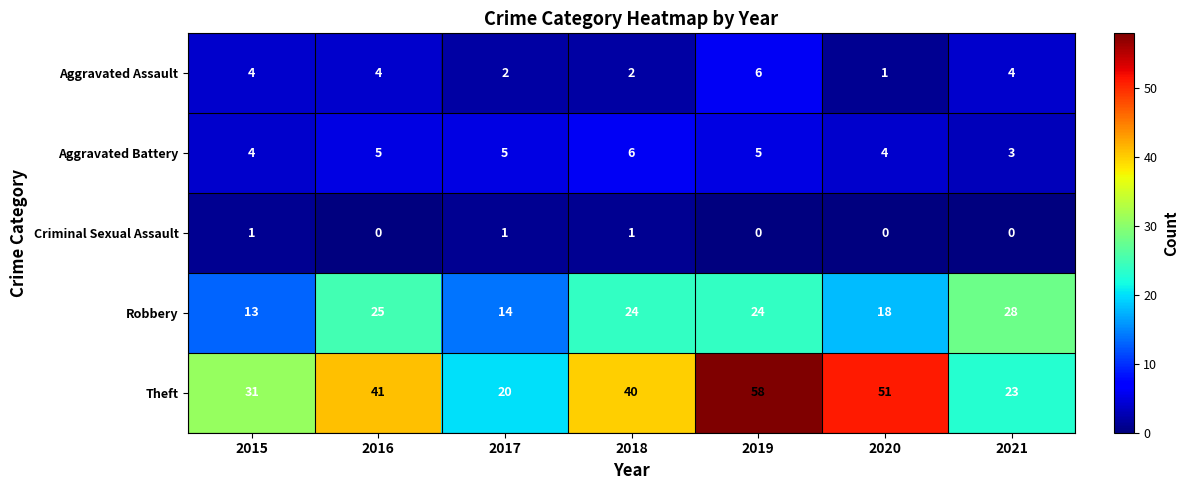

What is the spread (max minus min) of values at 2020?

51